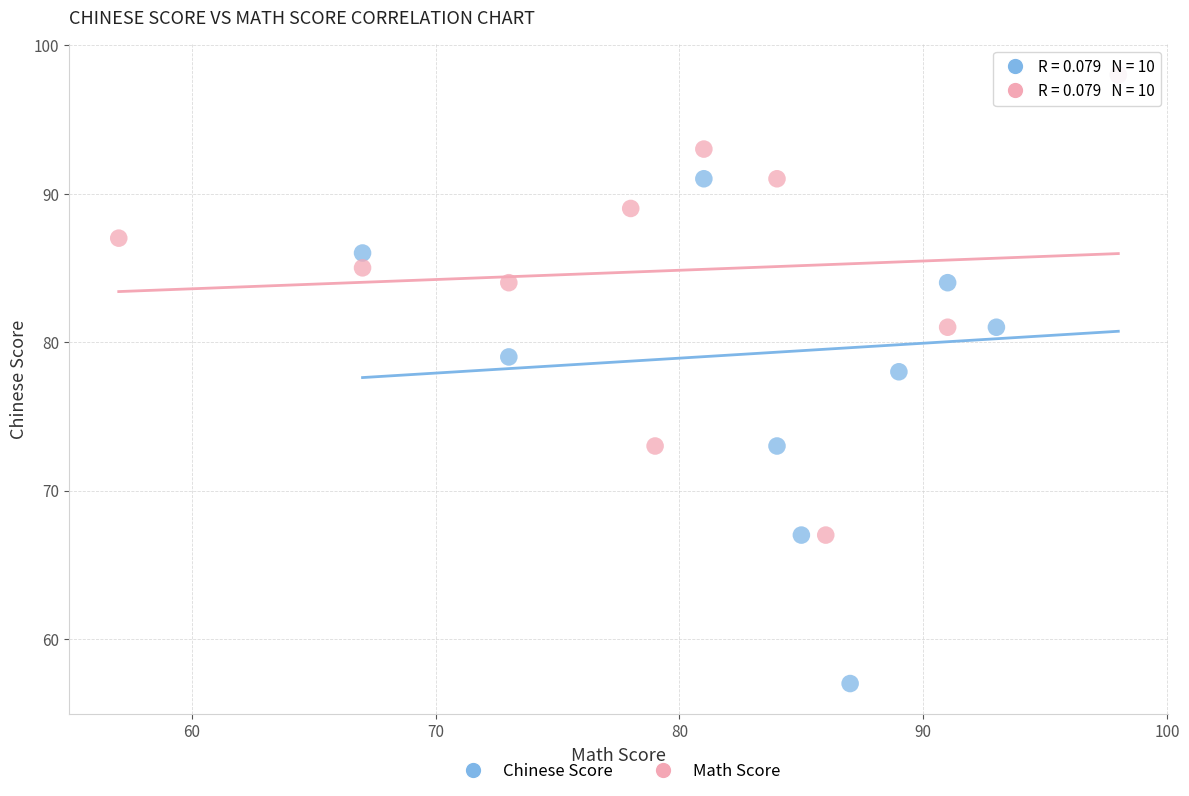

Which series contains the lowest Y value?

Chinese Score